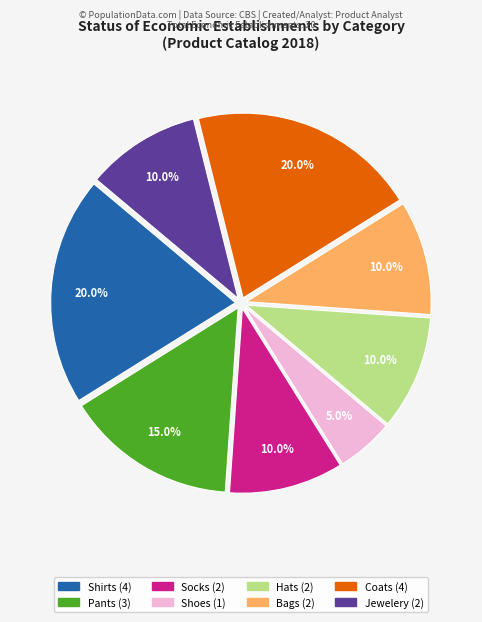

Which slice is the smallest?

Shoes